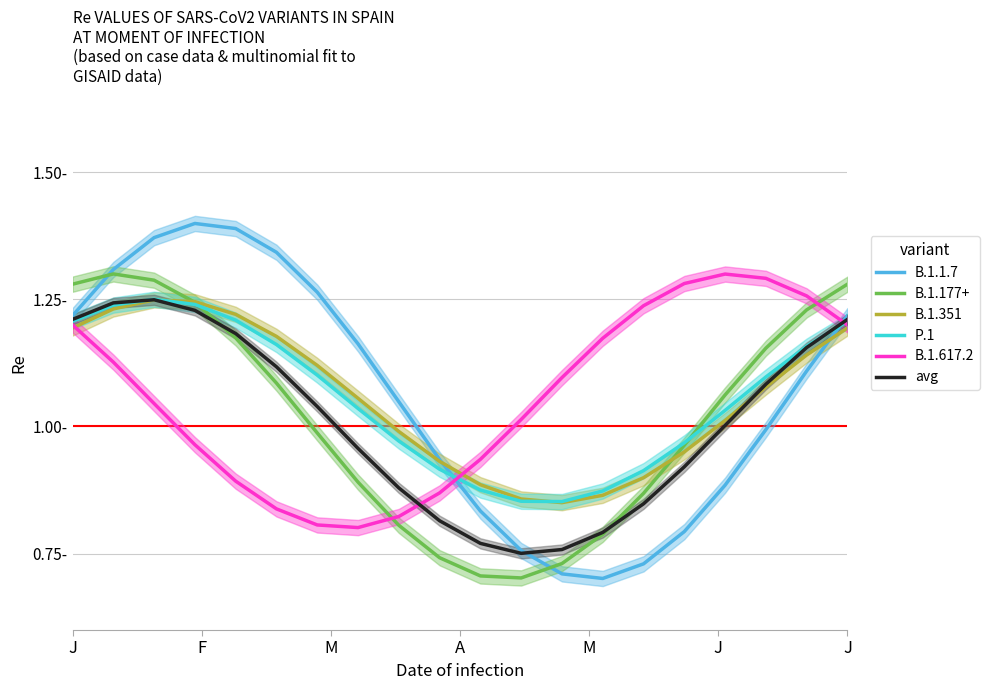

What is the spread (max minus min) of values at J?

0.1